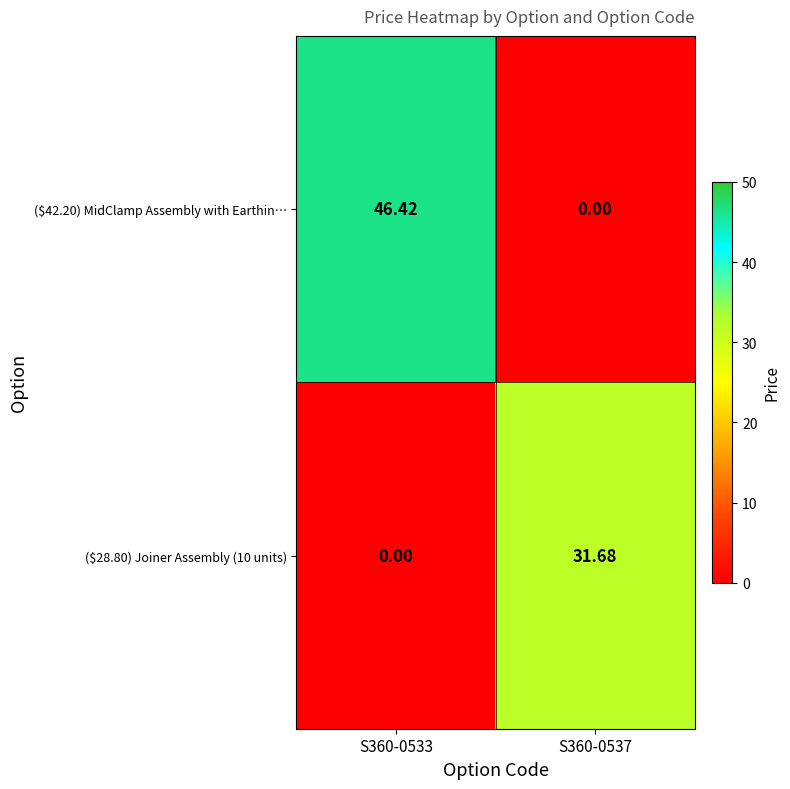

Which series has the largest total across all categories?

($42.20) MidClamp Assembly with Earthin…